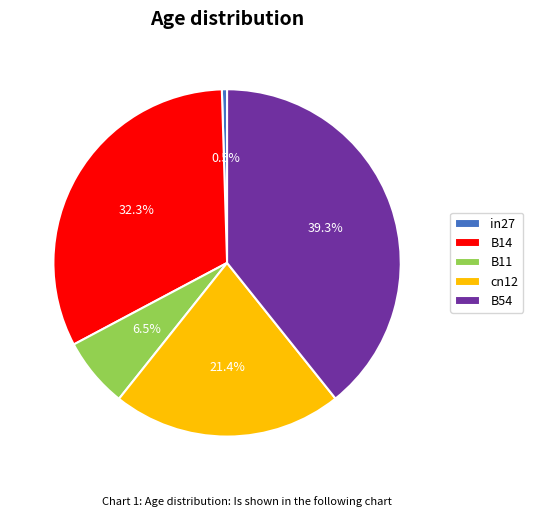

How much of the chart is everything except B54?

60.7%